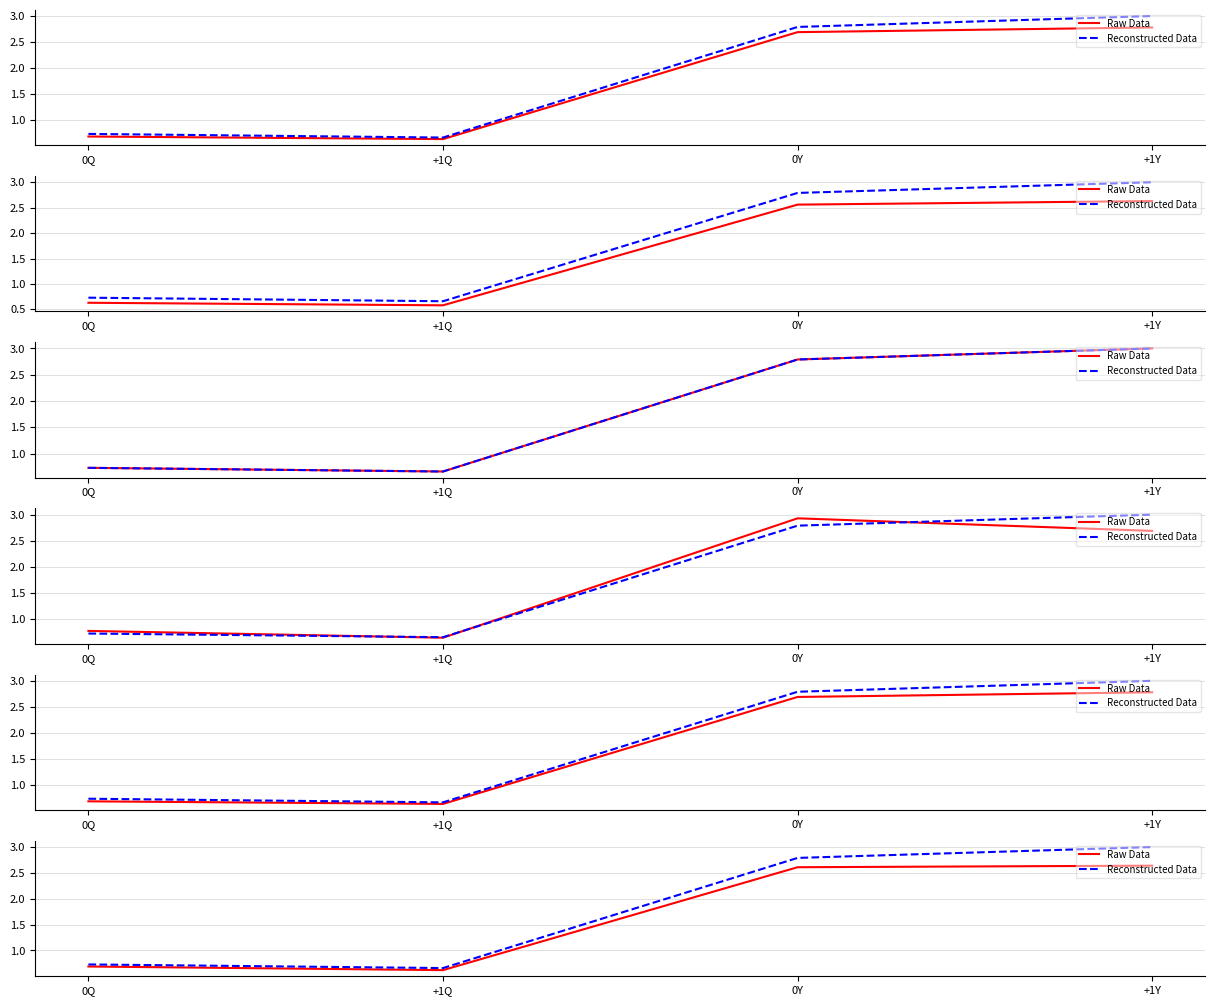

Which series has the largest range (max minus min)?

Reconstructed Data